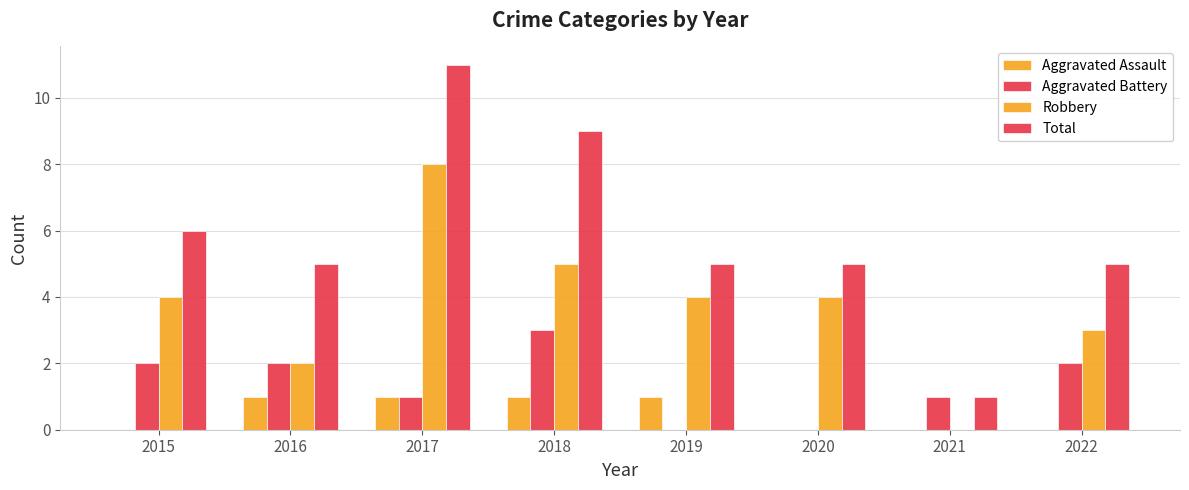

Is it true that Robbery equals 5 at 2018?

True